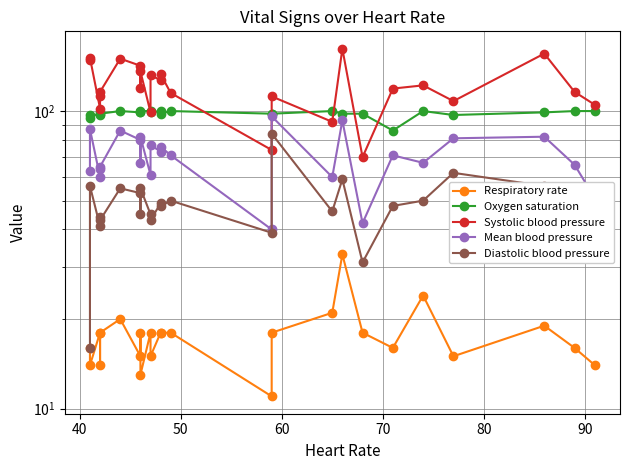

How many lines are shown in the chart?

5